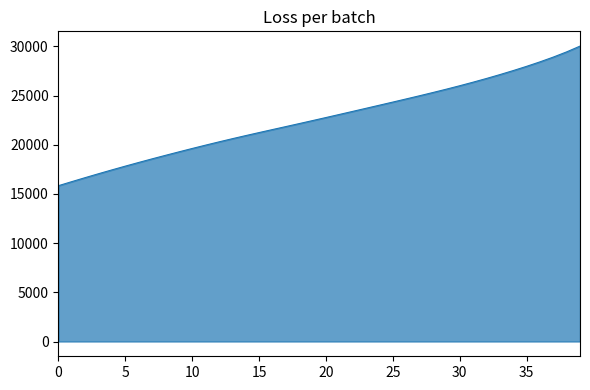

What is the difference between the maximum and minimum values?

14188.6